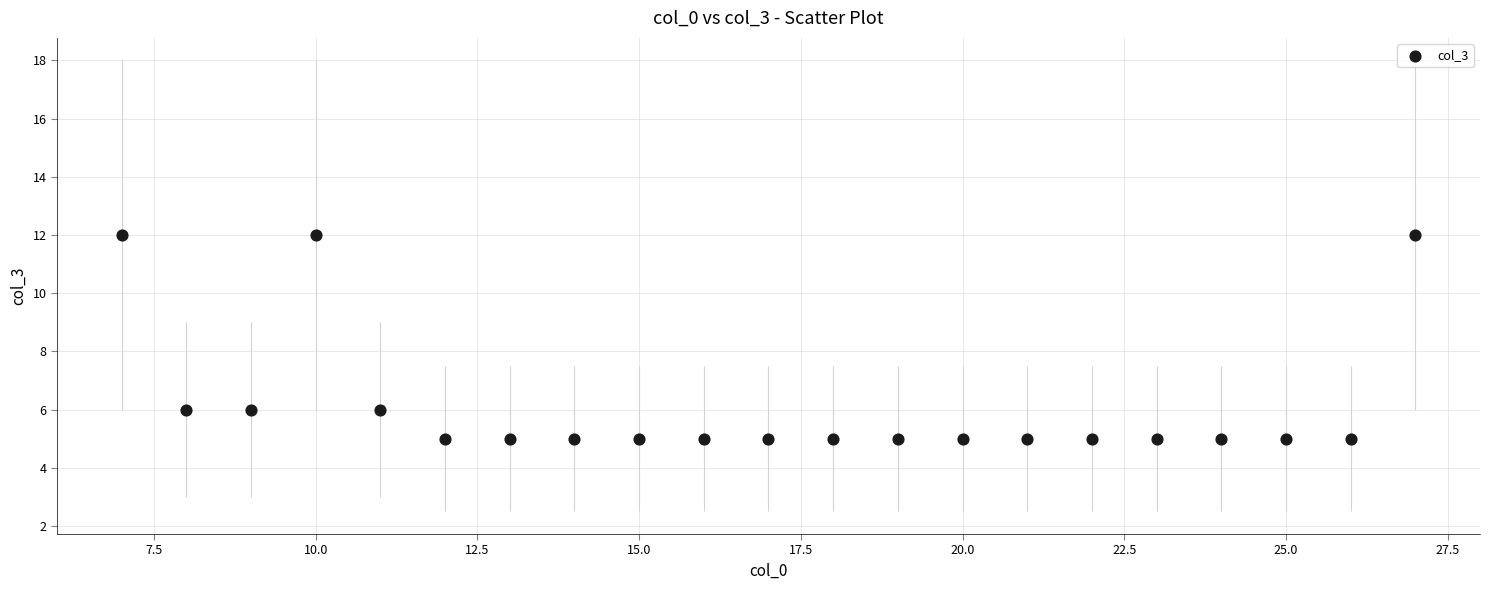

What is the range of X values (max minus min)?

20